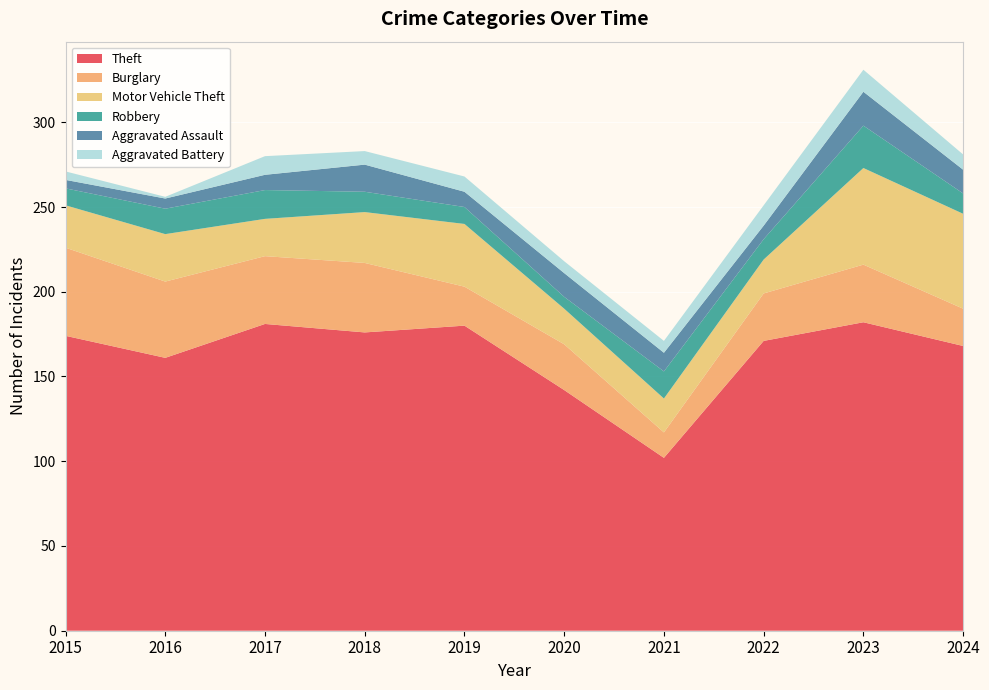

Reading right to left, list all the values displayed in this chart.

Theft: 168	182	171	102	142	180	176	181	161	174
Burglary: 22	34	28	15	27	23	41	40	45	52
Motor Vehicle Theft: 56	57	20	20	21	37	30	22	28	25
Robbery: 12	25	12	16	7	10	12	17	15	10
Aggravated Assault: 14	20	8	11	14	9	16	9	6	5
Aggravated Battery: 9	13	12	7	7	9	8	11	1	5